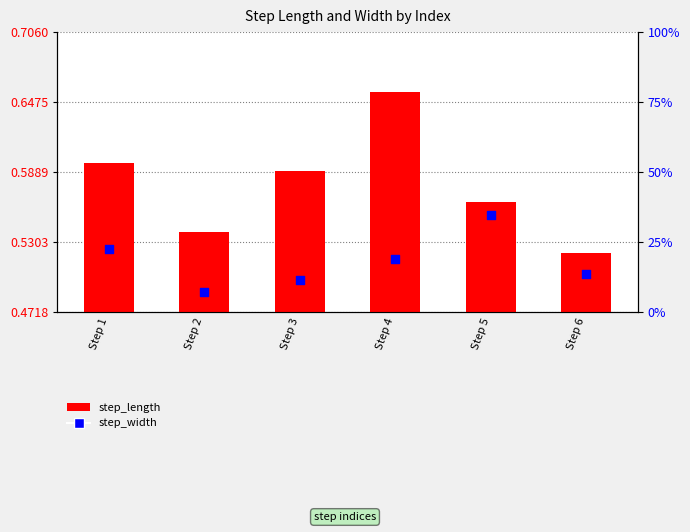

Which series has the largest Y range (max minus min)?

step_width